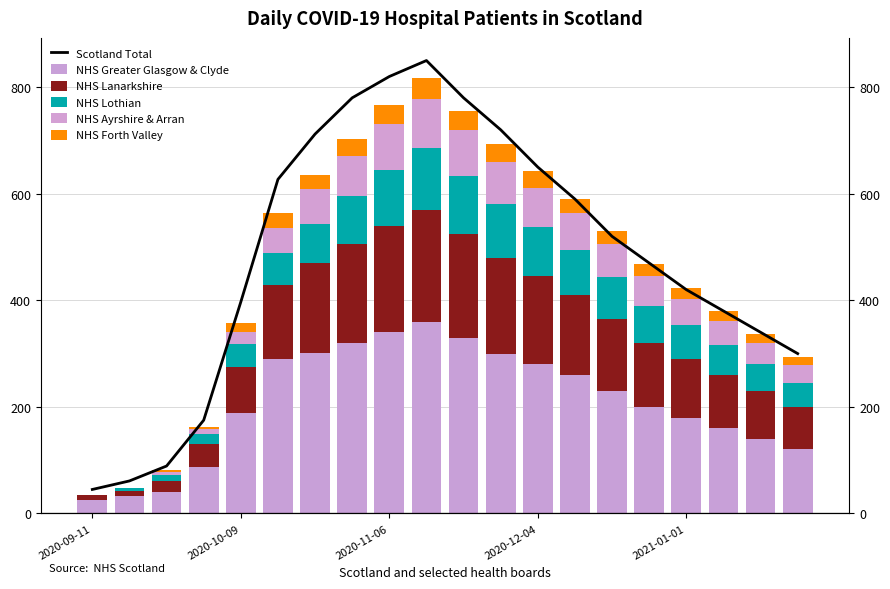

What is the average value of the NHS Lothian series?

63